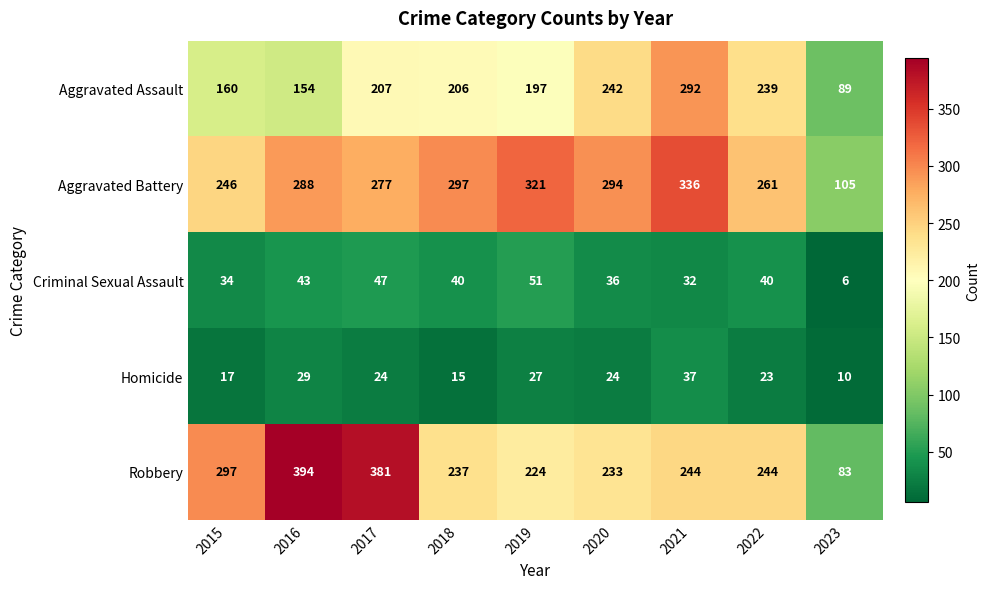

Which series has the widest spread of values?

Robbery